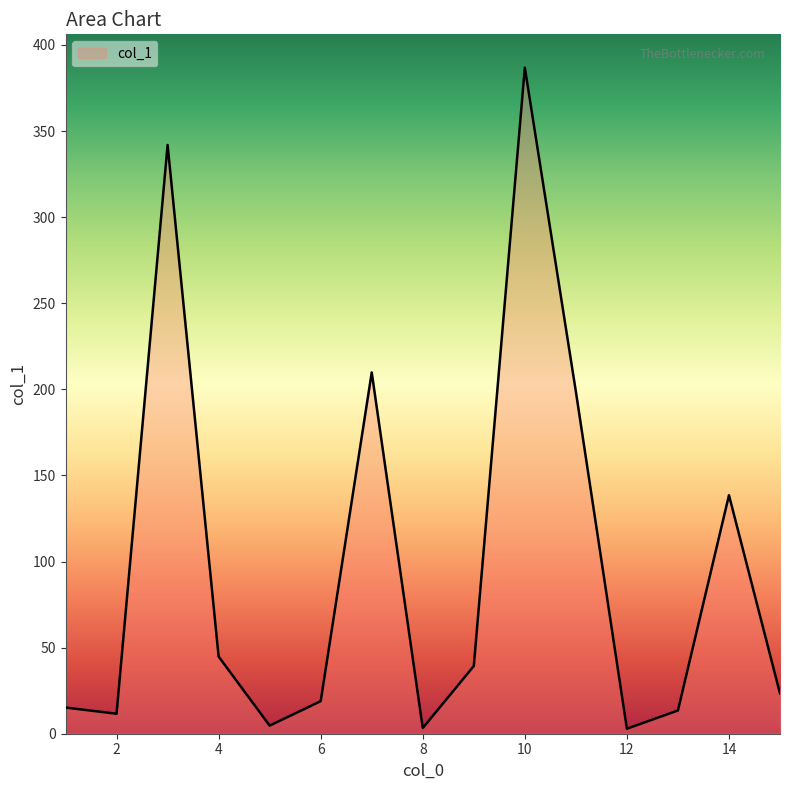

What is the difference between the maximum and minimum values?

383.9